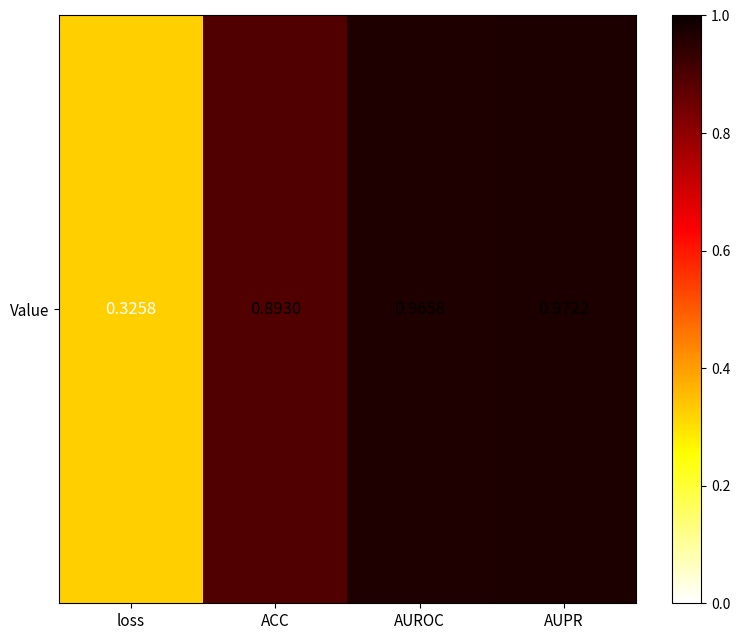

List the labels in order of value, largest first.

AUPR, AUROC, ACC, loss